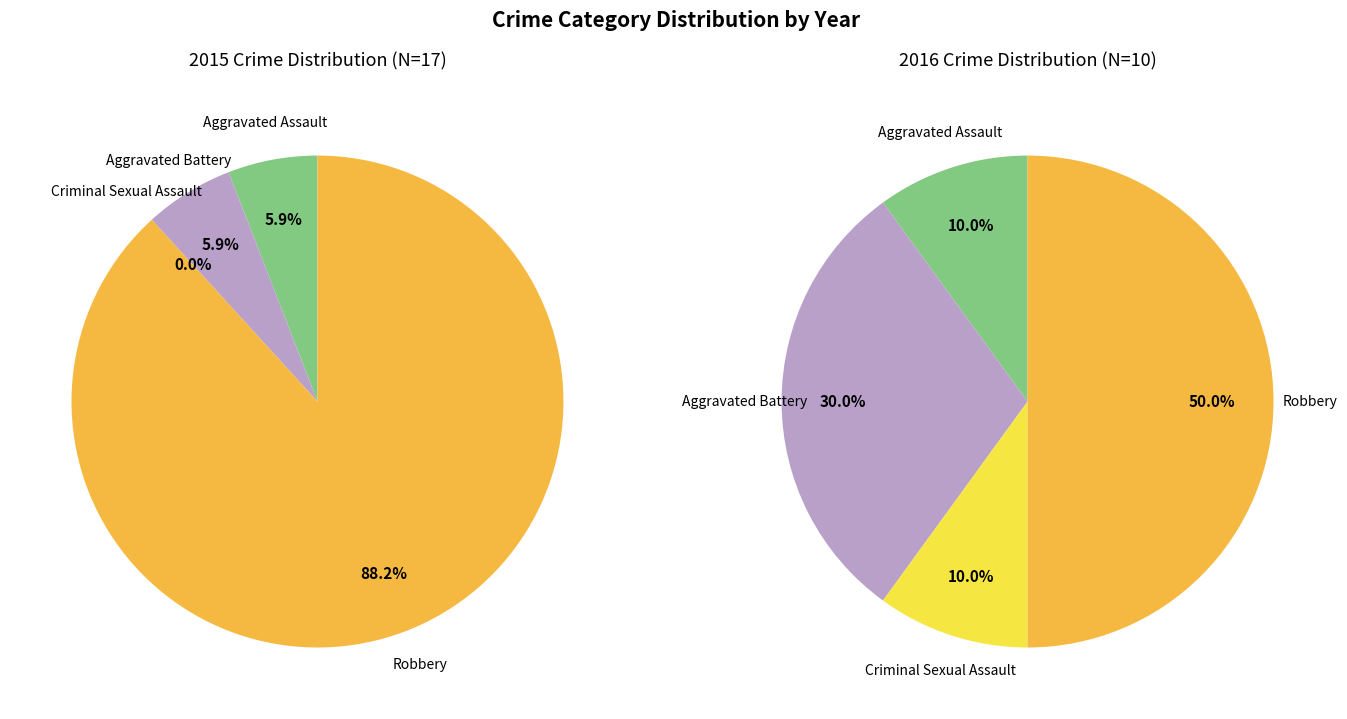

Count the number of slices in the pie.

4